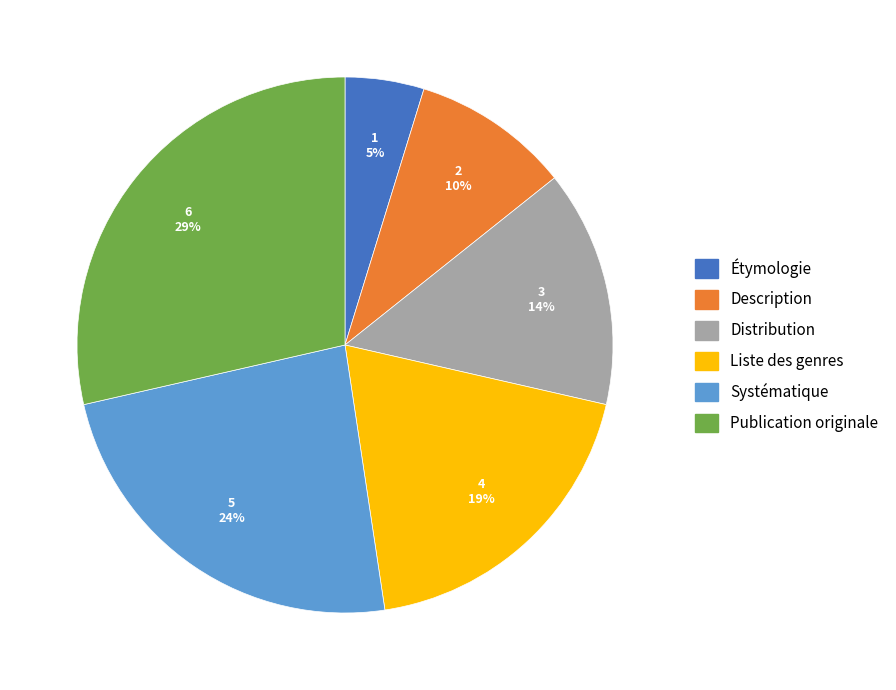

Does any single category account for the majority?

No